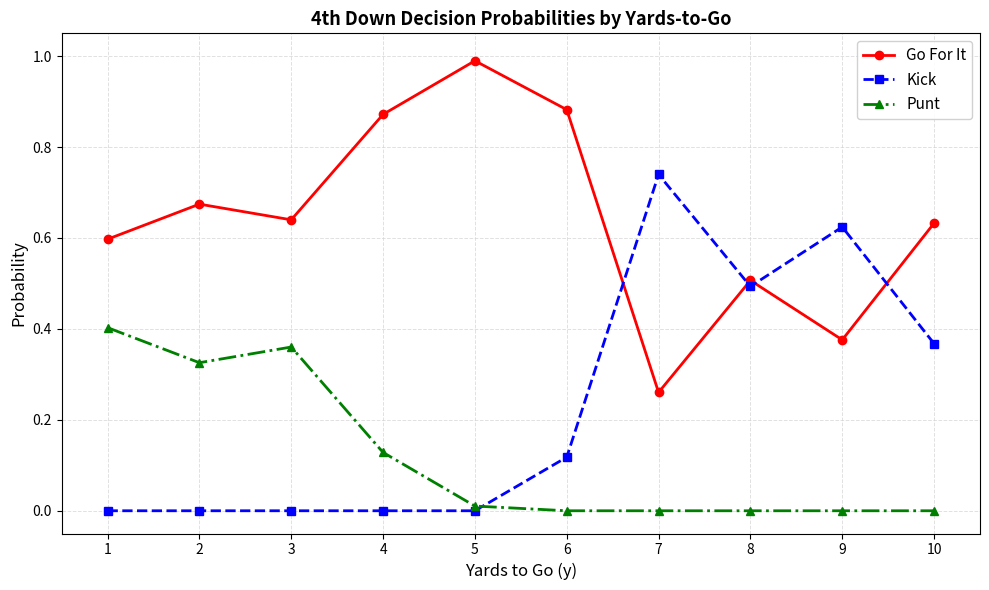

True or false: Go For It and Punt cross at least once.

False